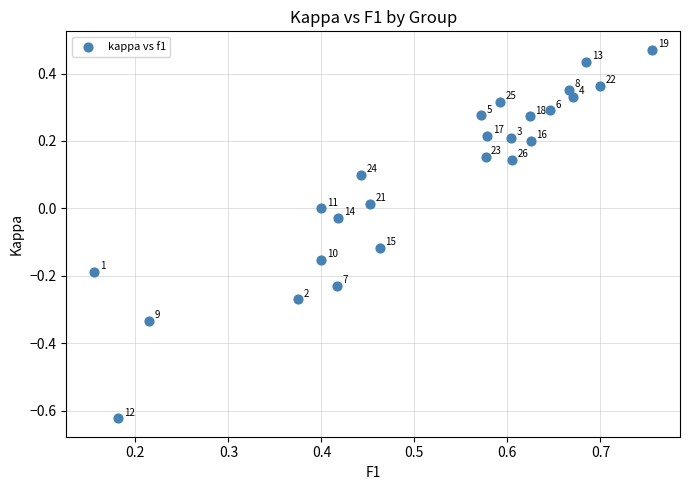

What is the range of Y values (max minus min)?

1.1